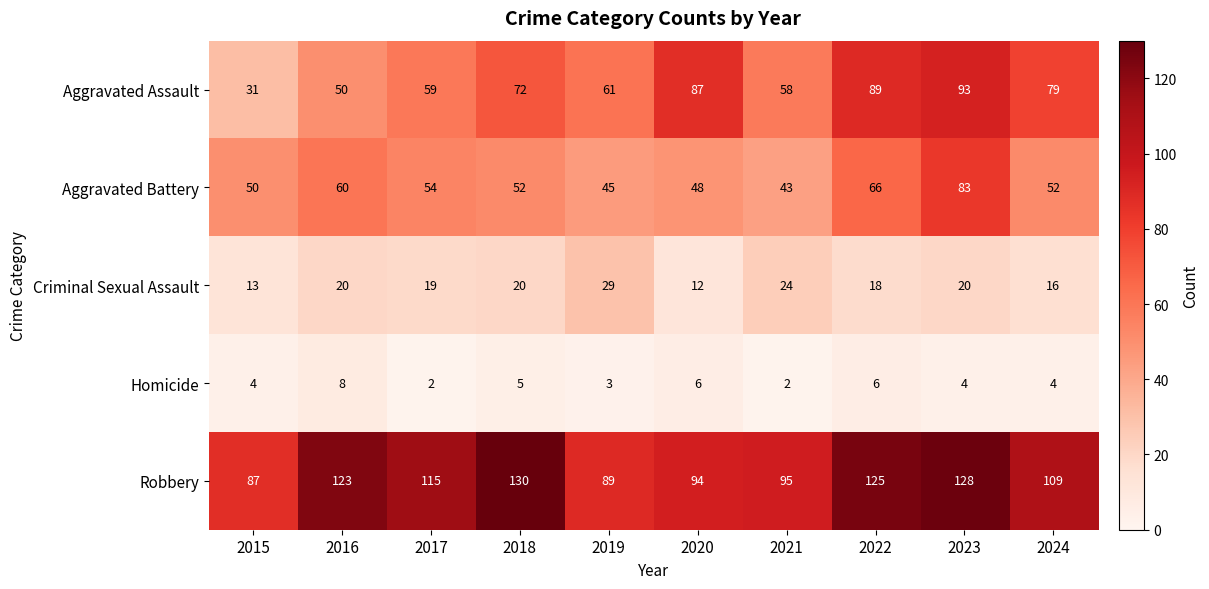

Between 2019 and 2023, which series saw the biggest shift?

Robbery